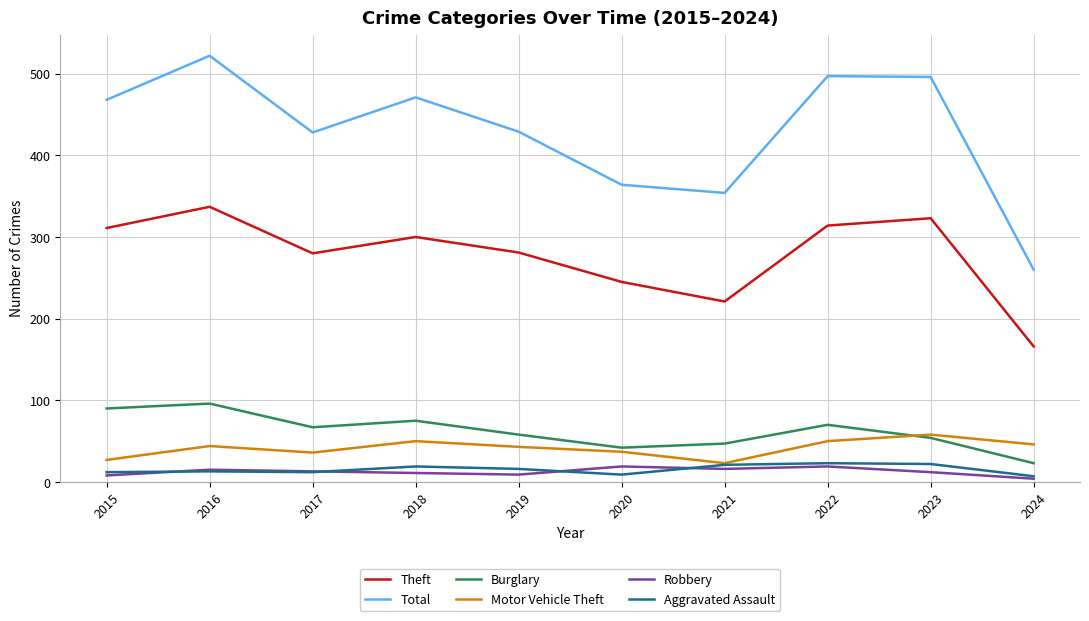

Which series changed the most between 2021 and 2024?

Total